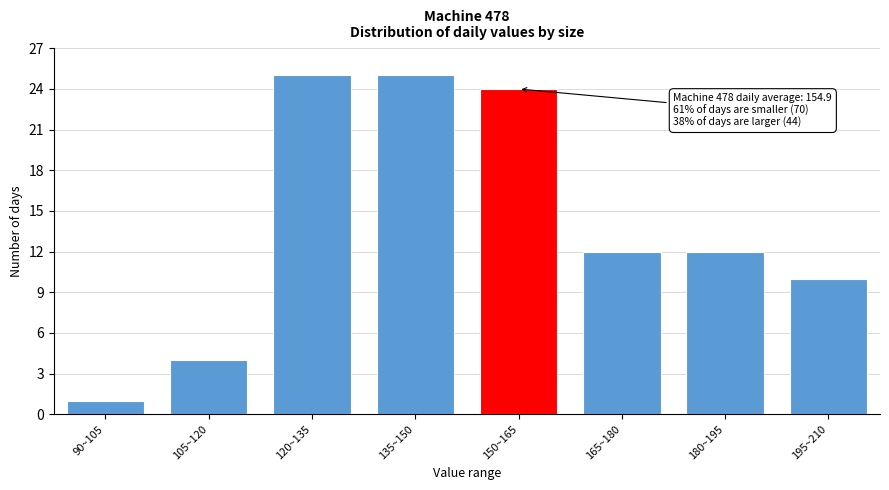

Reading left to right, list all the values displayed in this chart.

90~105=1	105~120=4	120~135=25	135~150=25	150~165=24	165~180=12	180~195=12	195~210=10